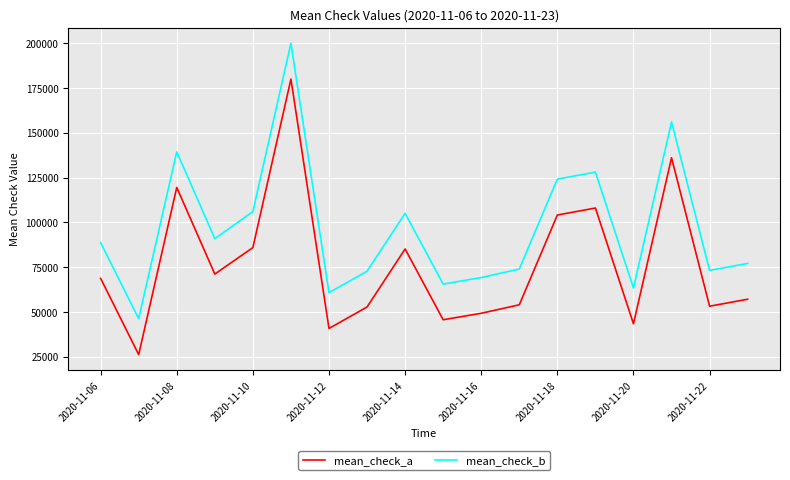

What is the smallest value displayed?

26136.3